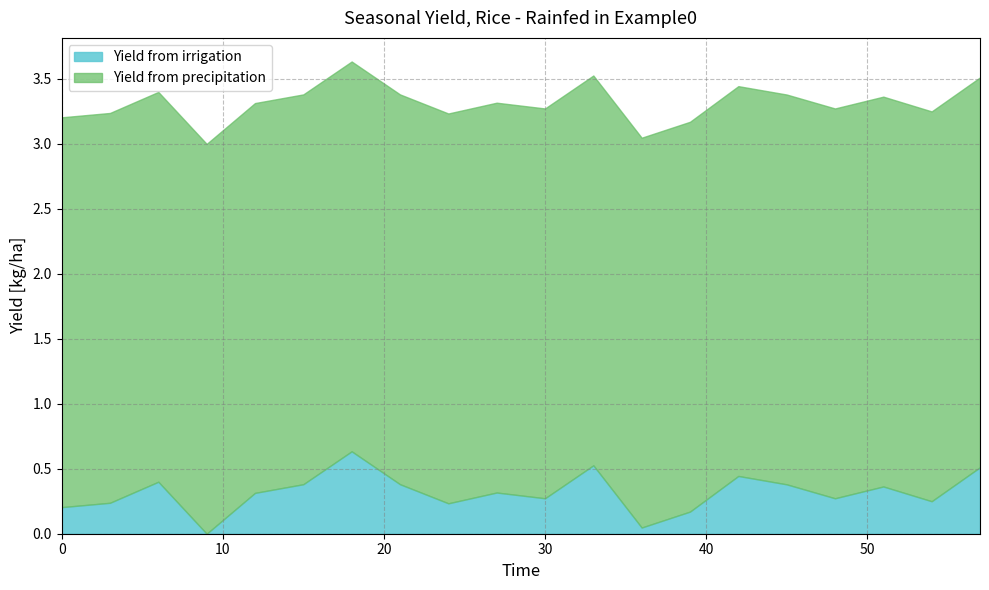

What is the highest value of the Yield from irrigation series?

0.6